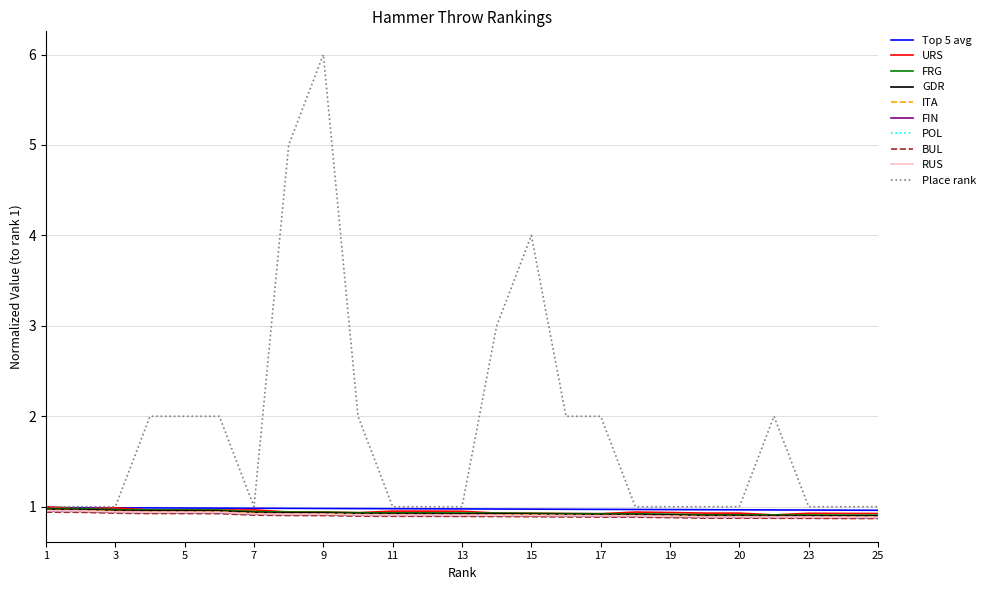

What is the greatest value displayed?

6.0